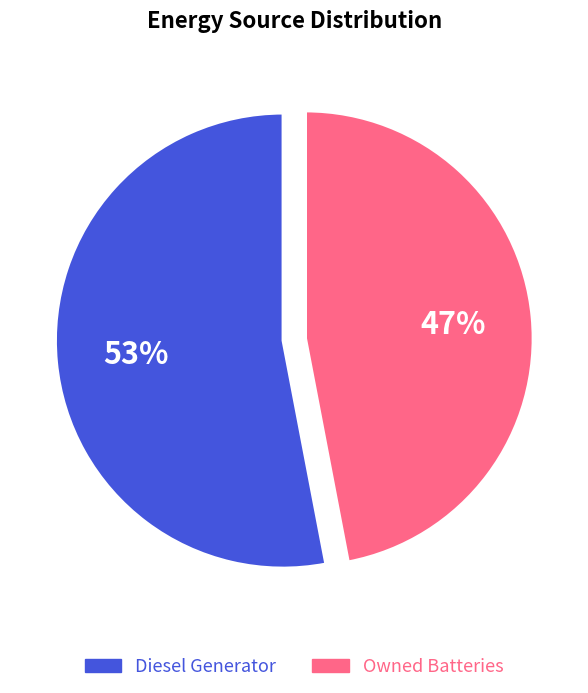

Which category has the biggest portion of the pie?

Diesel Generator